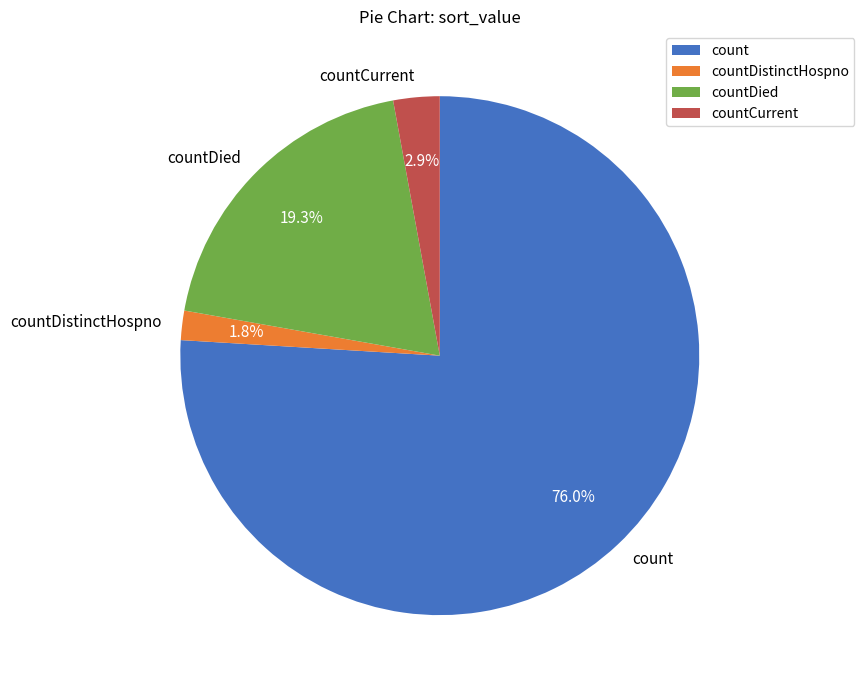

Rank the categories by value from highest to lowest.

count, countDied, countCurrent, countDistinctHospno